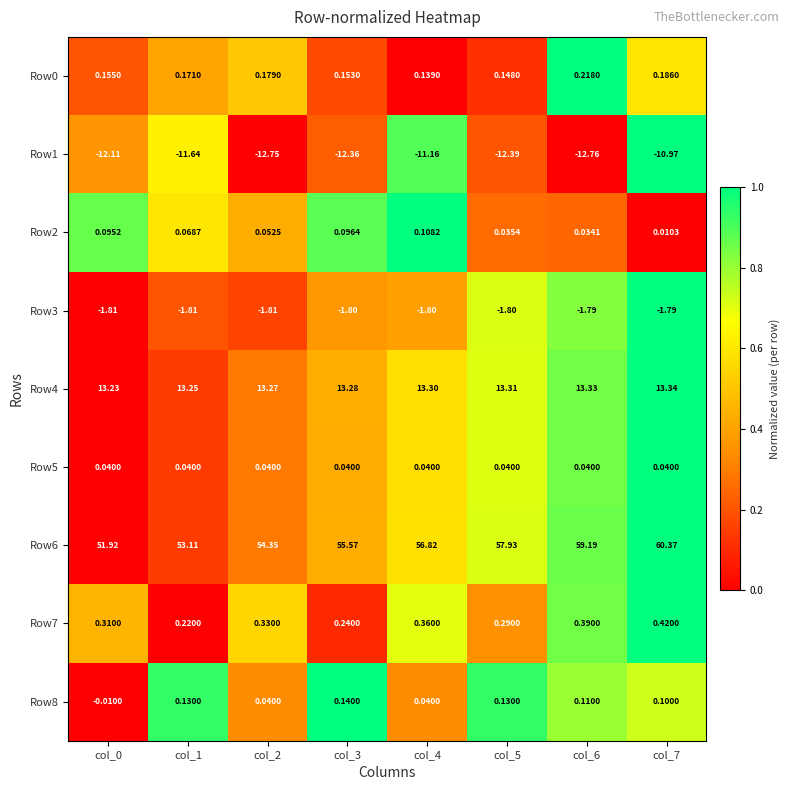

How many data points does each series have?

8